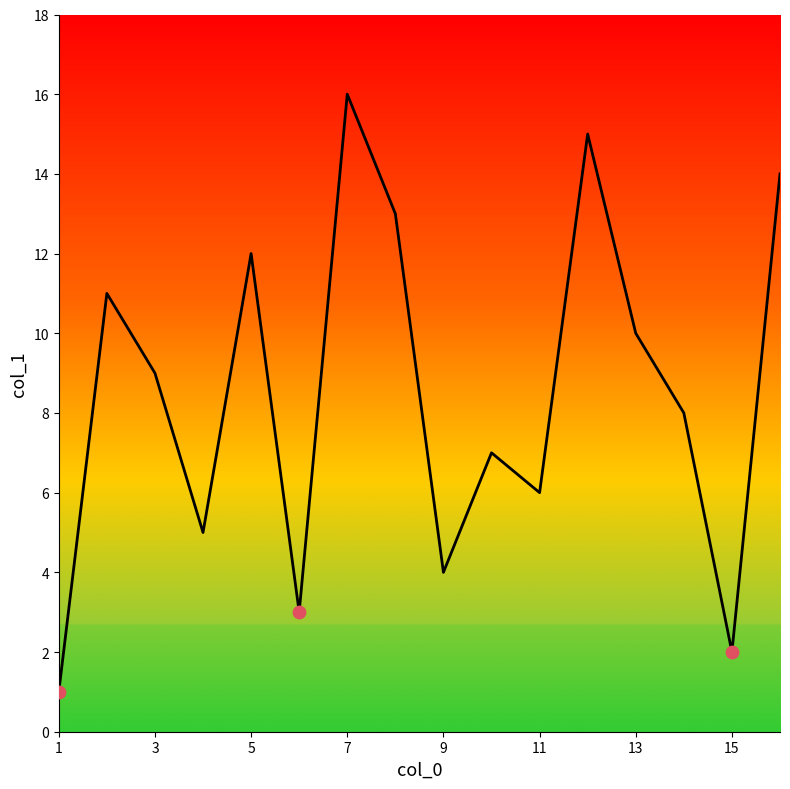

What is the difference between the maximum and minimum values?

15